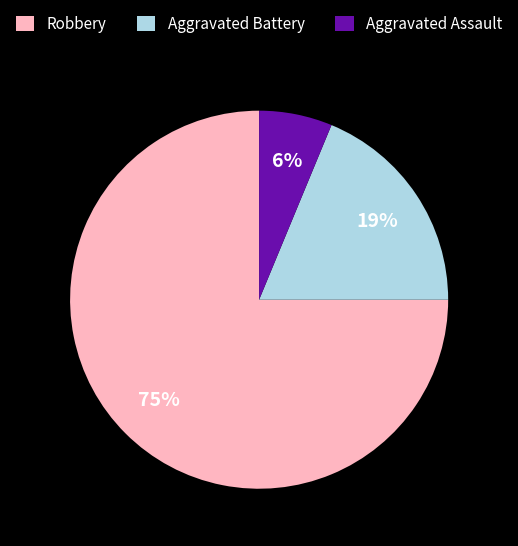

To the nearest percent, what is the difference between the Robbery and Aggravated Battery slice percentages?

56%